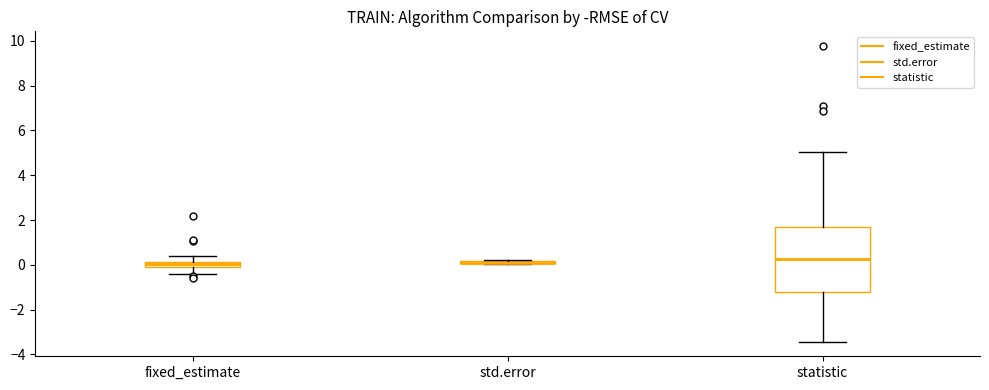

Where does the lower whisker of the box for statistic end on the y-axis? The values are not printed on the chart, so give them approximately, as read against the axis.

-3.4